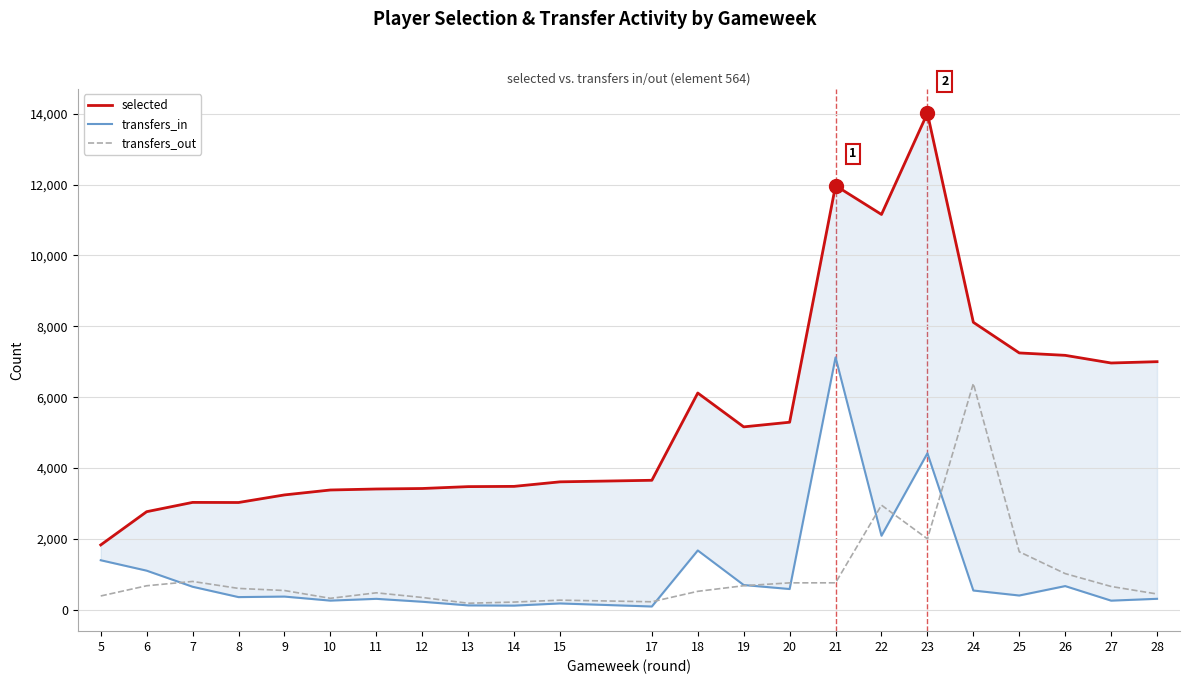

What is the total value across all series at 27?

7885